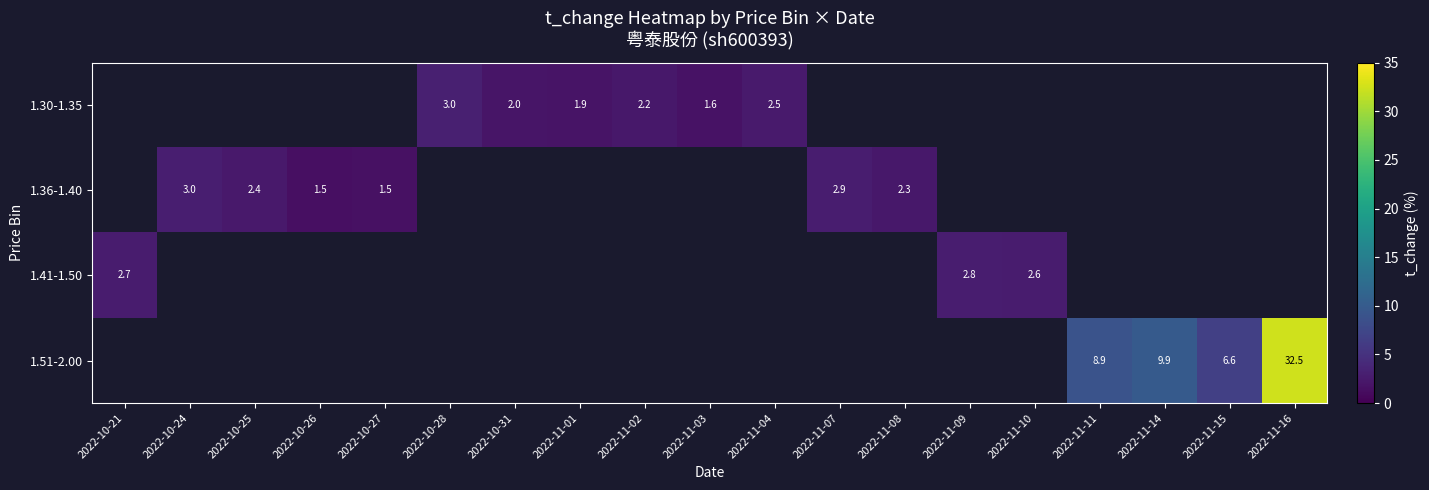

True or false: 1.41-1.50 has a value of 2.7 at 2022-10-21.

True